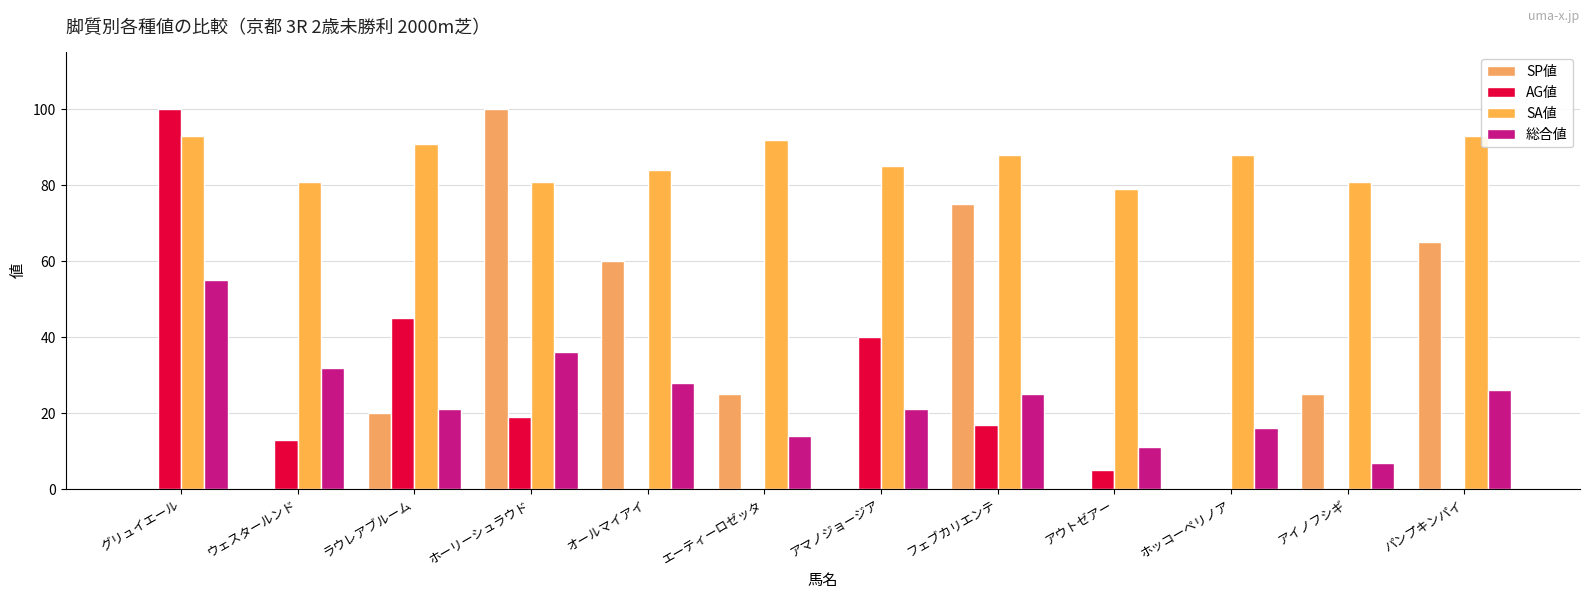

How many distinct data groups are displayed?

4